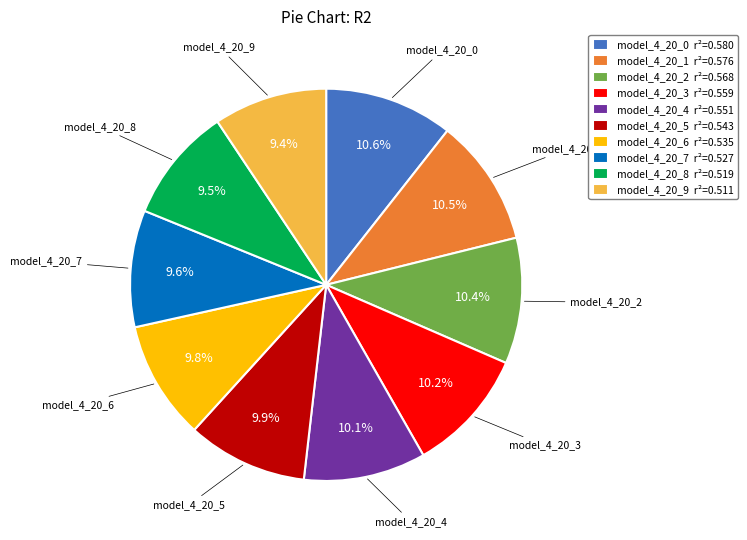

To the nearest percent, what is the combined percentage of model_4_20_1 and model_4_20_3?

21%